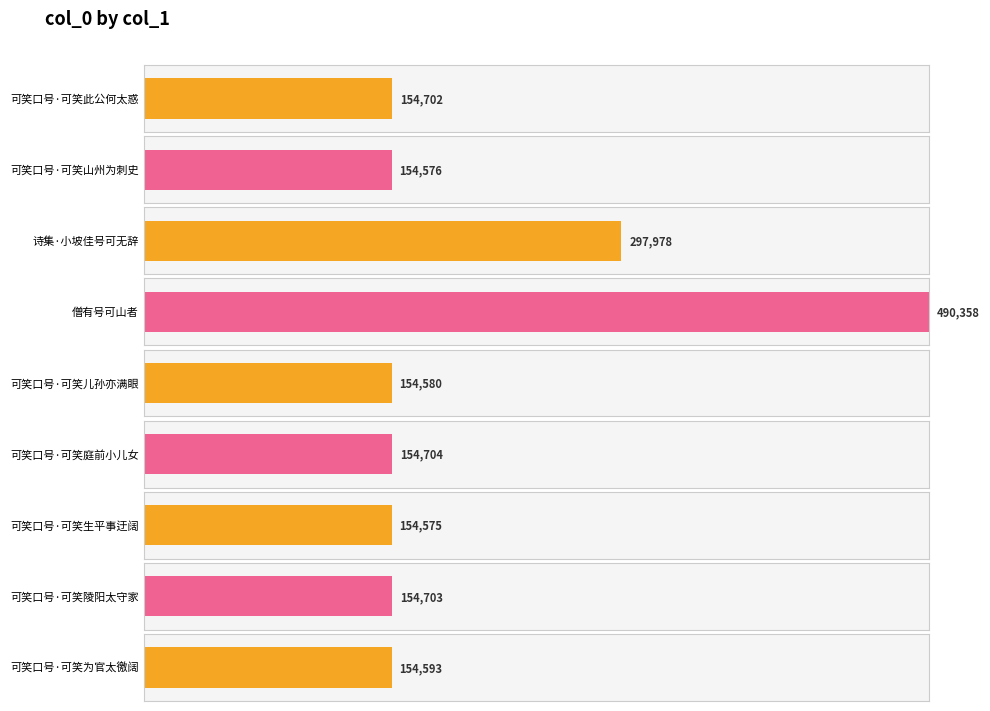

What is the difference between the second highest and minimum values?

143403